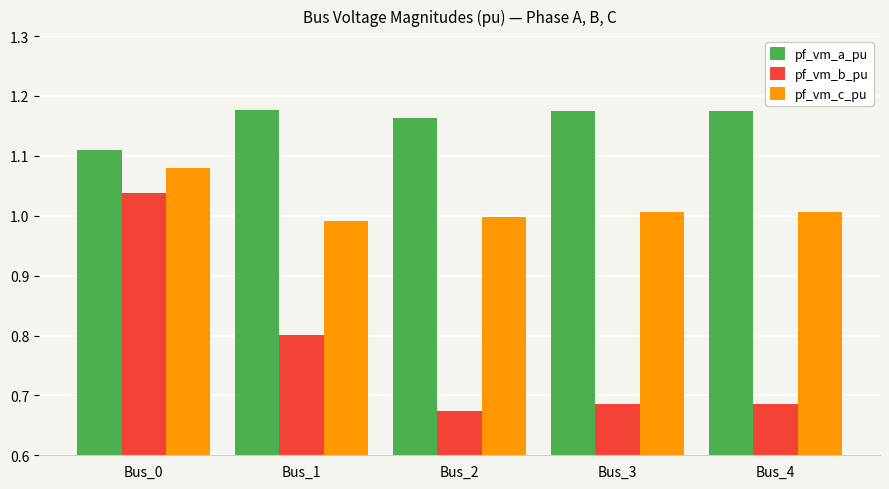

Is it true that pf_vm_b_pu equals 0.9 at Bus_4?

False